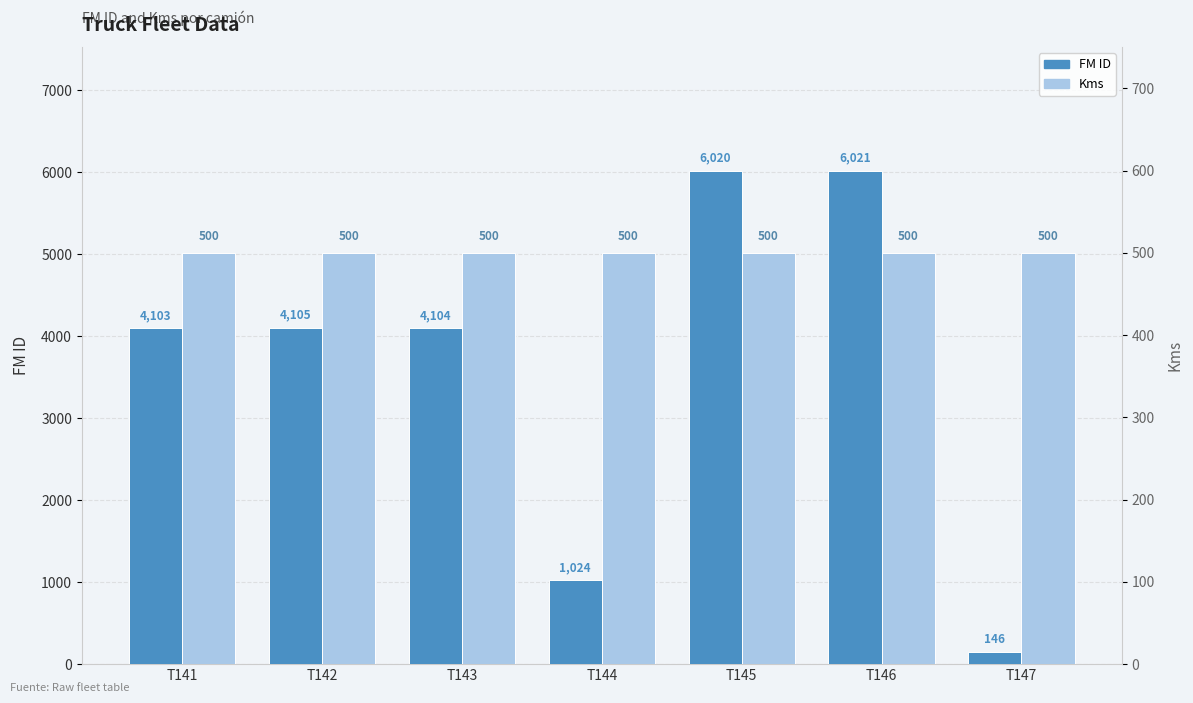

Reading right to left, transcribe all the data shown in this chart.

FM ID: 146	6021	6020	1024	4104	4105	4103
Kms: 500	500	500	500	500	500	500